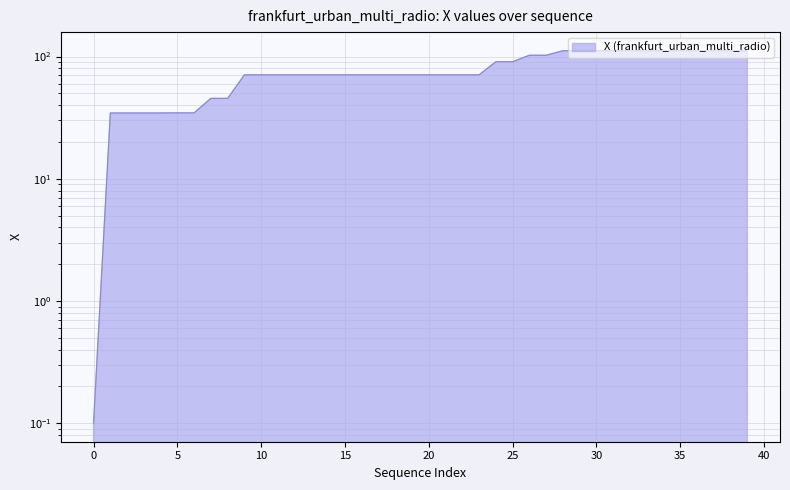

Is it true that the value at 24 is 39.7?

False